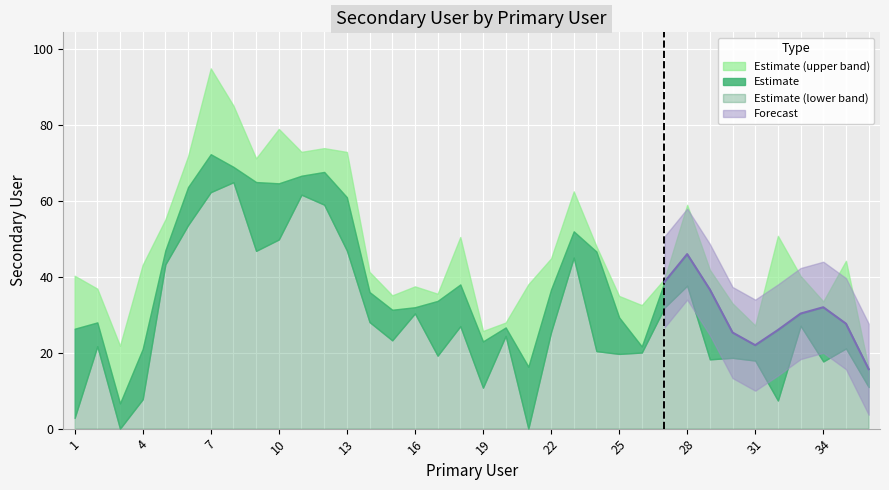

How many points are higher than both their immediate neighbors (excluding endpoints)?

9